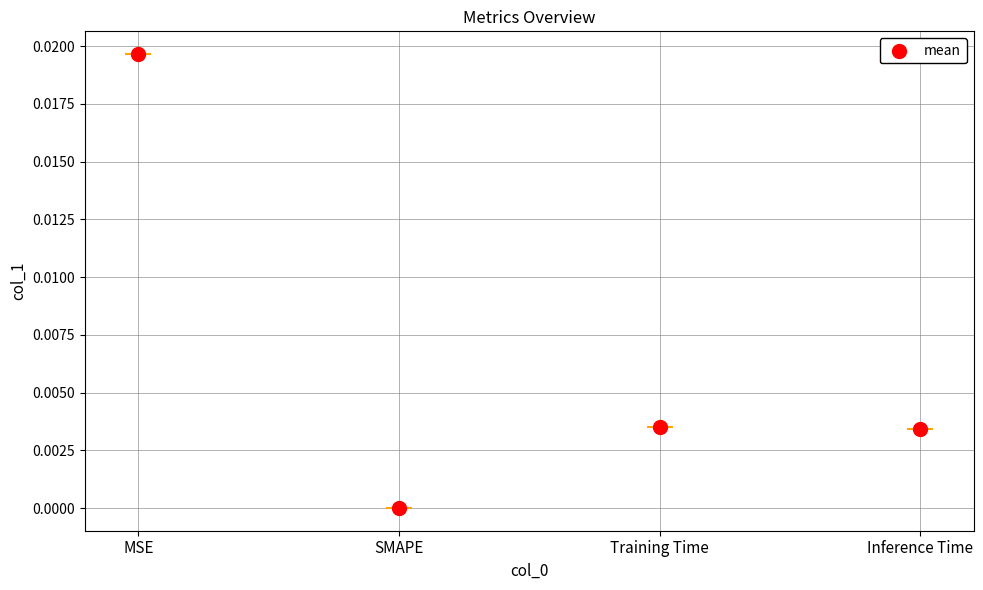

Which has a higher value, Training Time or SMAPE?

Training Time